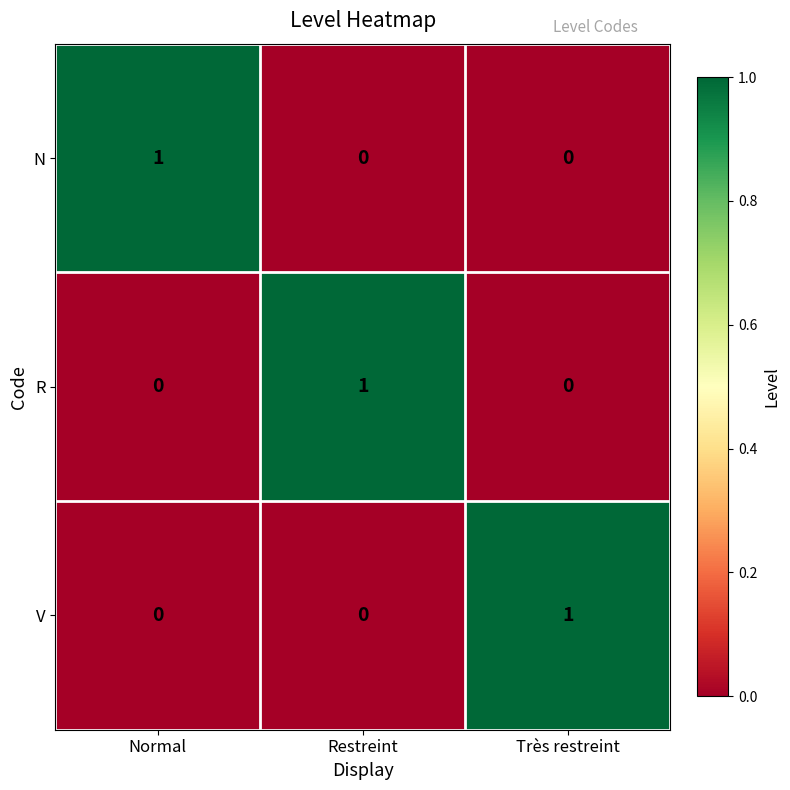

Which category has the highest value in the N series?

Normal